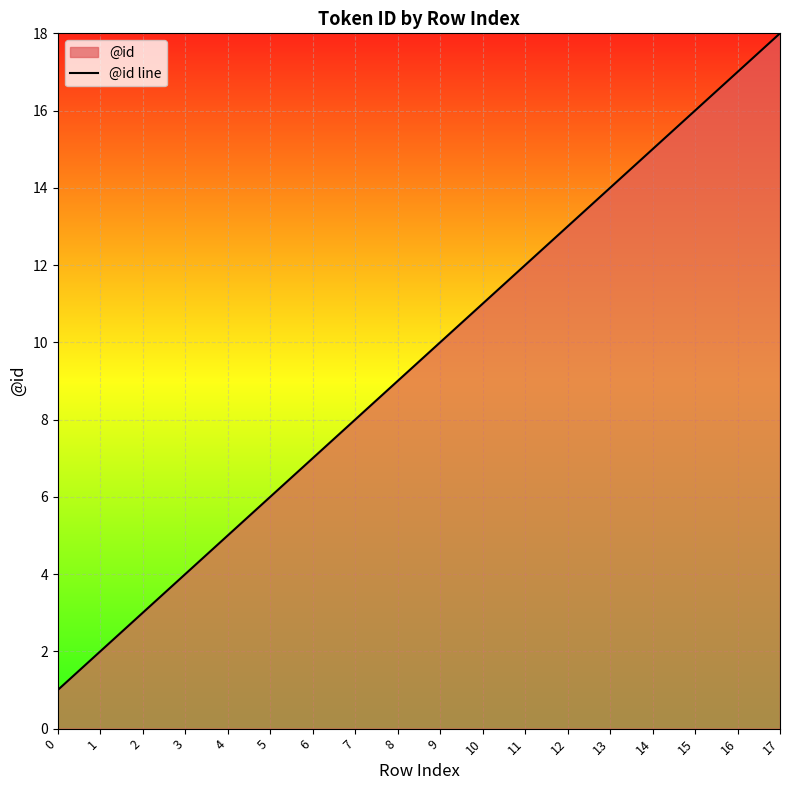

What is the change in value from 1 to 4?

+3